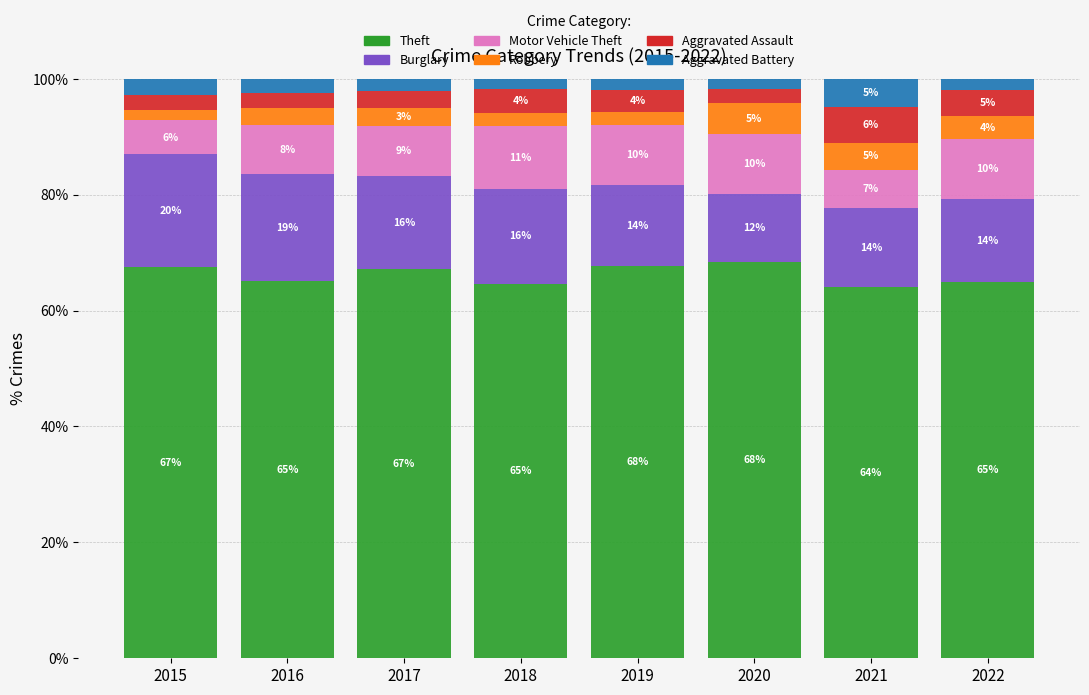

At which label does Burglary first exceed 16?

2015